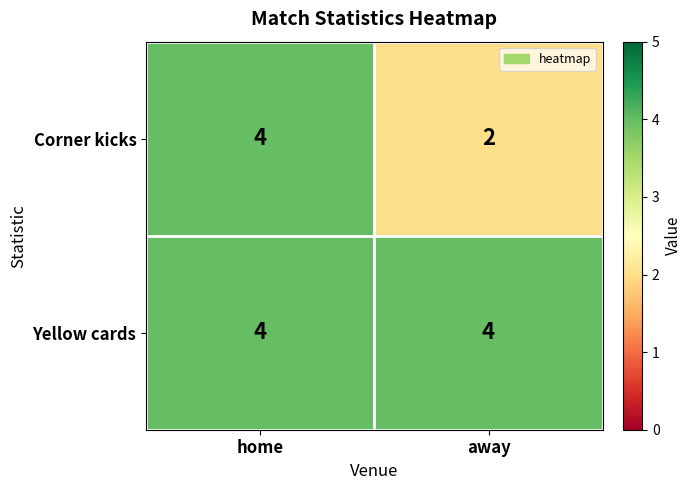

The value of Yellow cards at home is 6. True or false?

False